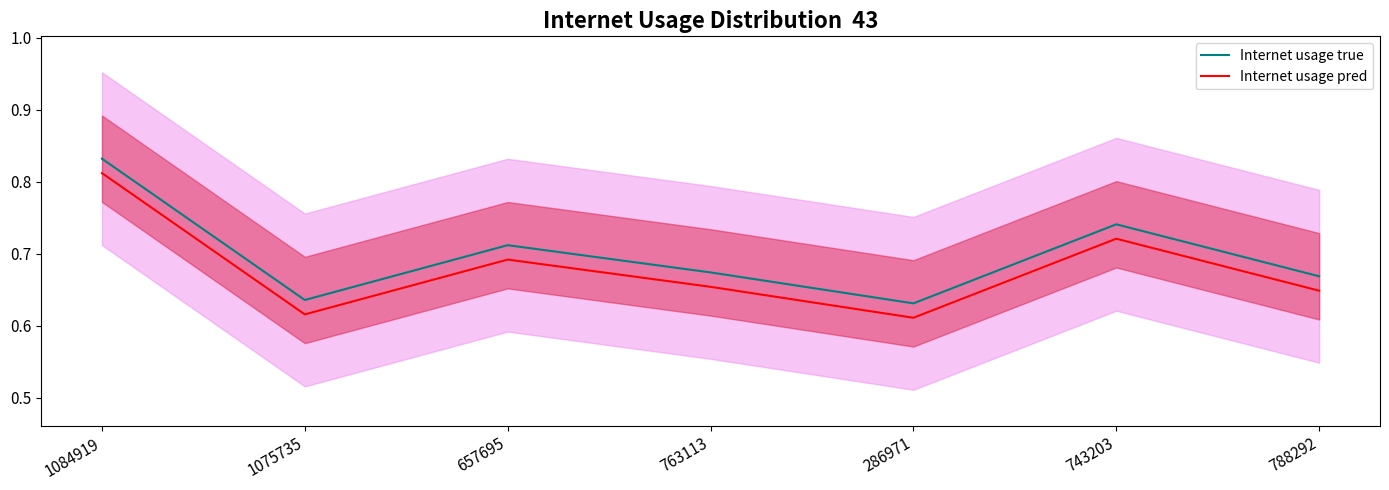

True or false: Internet usage pred and Internet usage true cross at least once.

False